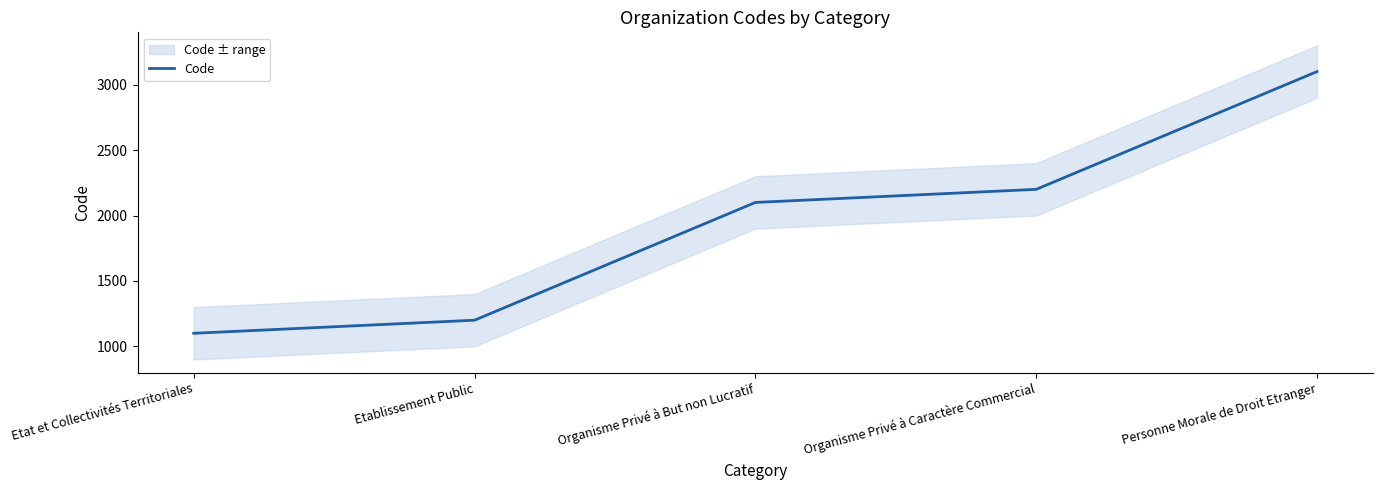

What is the label of the 5th point from the right?

Etat et Collectivités Territoriales